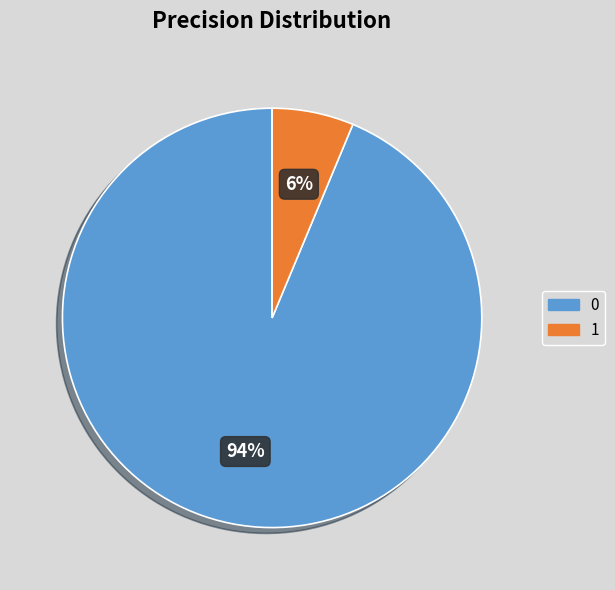

Do 0 and 1 together represent more than half of the pie?

Yes